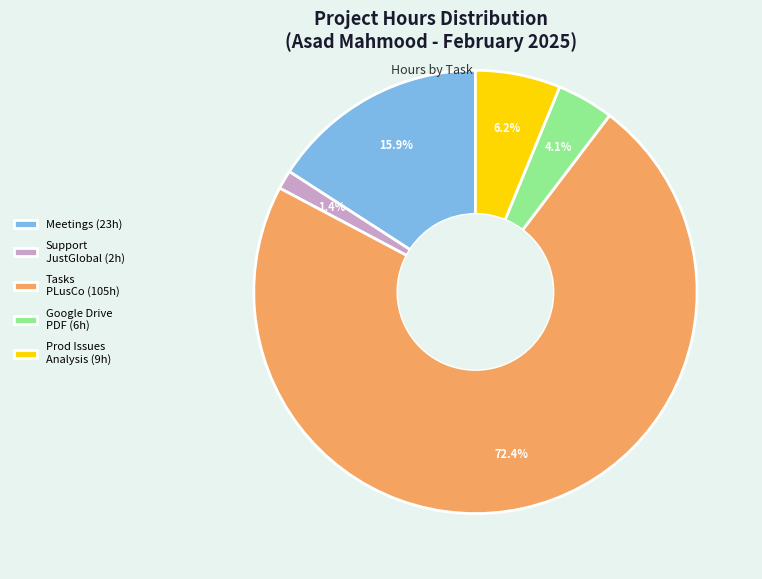

Rank the categories by value from lowest to highest.

Support JustGlobal (2h), Google Drive PDF (6h), Prod Issues Analysis (9h), Meetings (23h), Tasks PLusCo (105h)